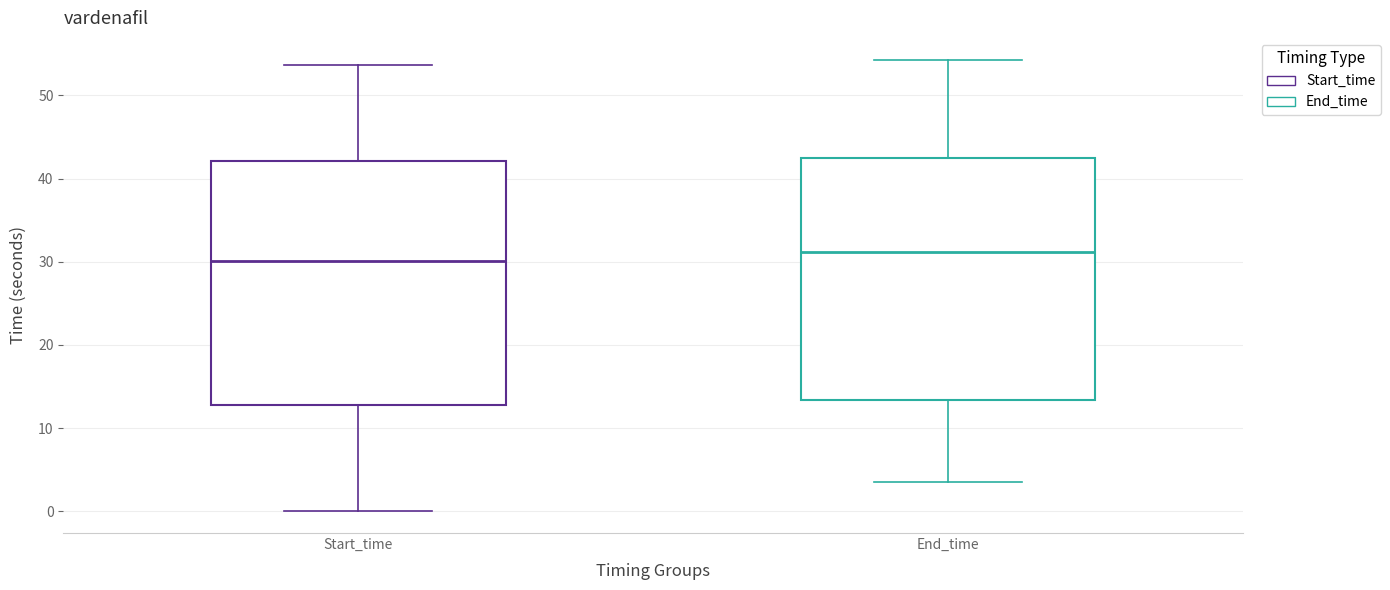

Reading left to right, read every box against the y-axis: the position of its median line, the range the box covers, and the ends of its whiskers. The values are not printed on the chart, so give them approximately, as read against the axis.

Start_time: median 30, box 13 to 42, whiskers 0 to 54
End_time: median 31, box 13 to 43, whiskers 4 to 54